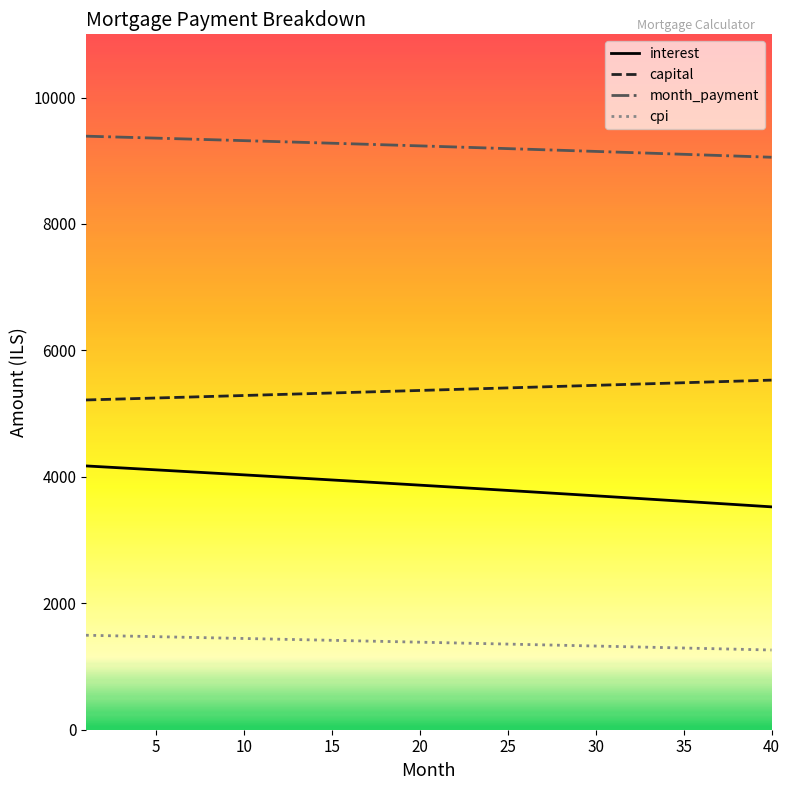

Rank the series by their average value, from highest to lowest.

month_payment, capital, interest, cpi